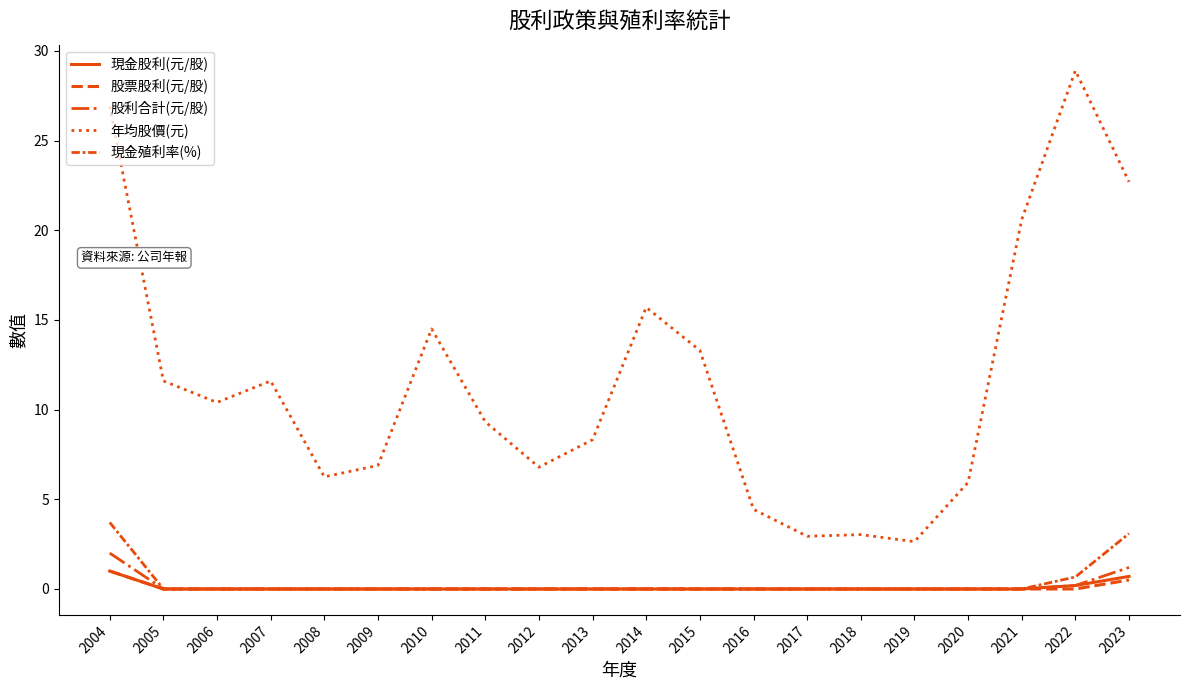

Does the chart display data point markers on the line(s)?

No